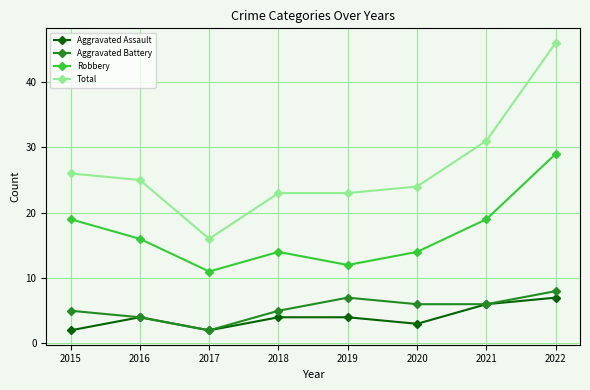

How many values in the Aggravated Battery series are below 6?

4